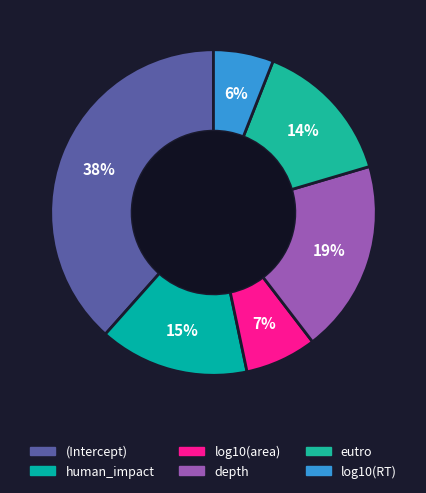

To the nearest percent, what is the combined percentage of log10(area) and depth?

26%